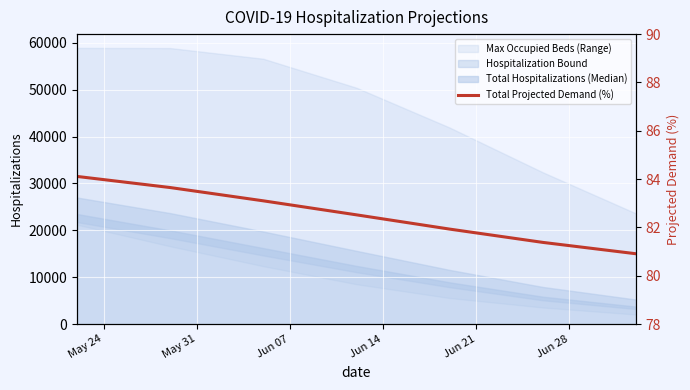

Reading left to right, transcribe all the data shown in this chart.

84.1	83.7	83.1	82.5	81.9	81.4	80.9